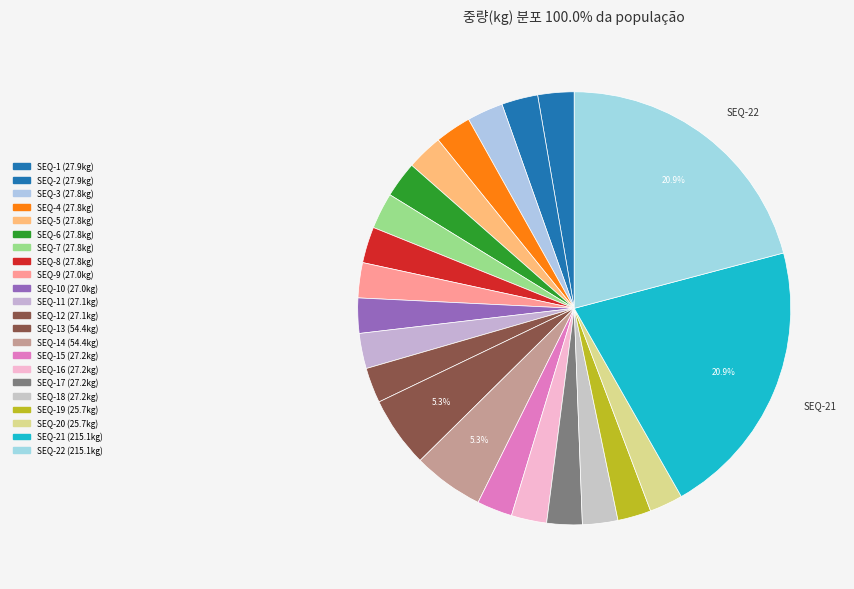

Which category has the biggest portion of the pie?

SEQ-21